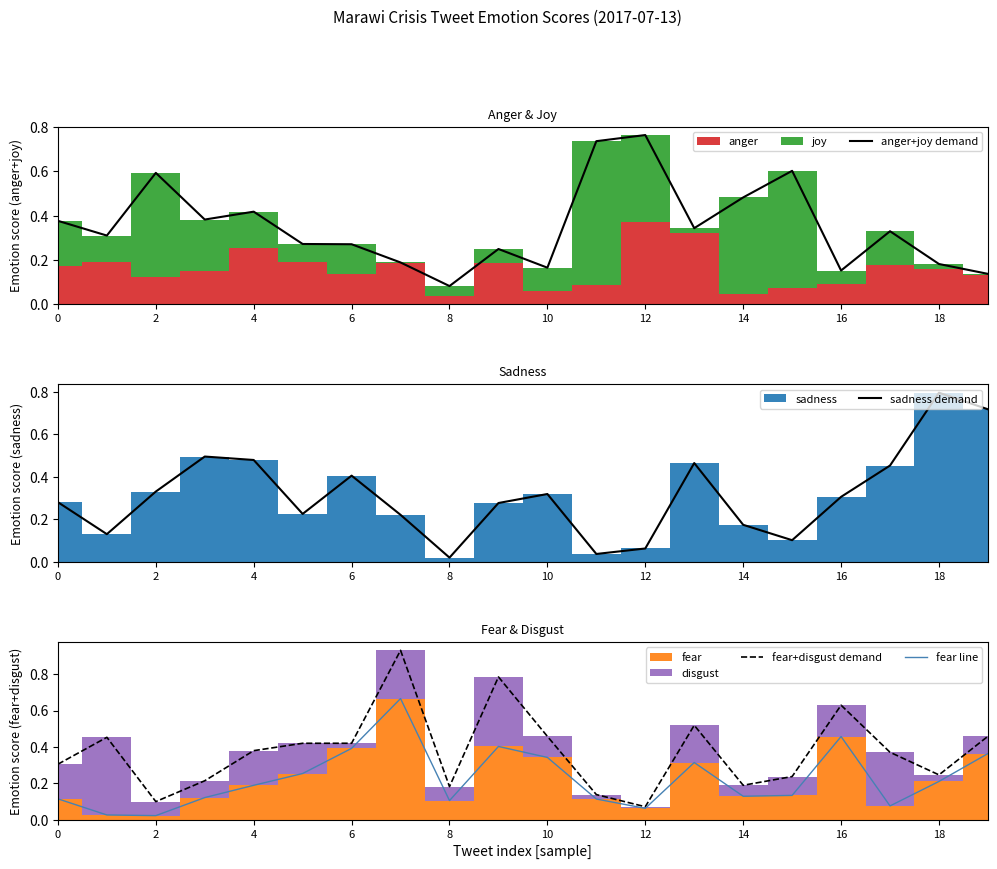

The value of sadness demand at 16 is 0.0. True or false?

False